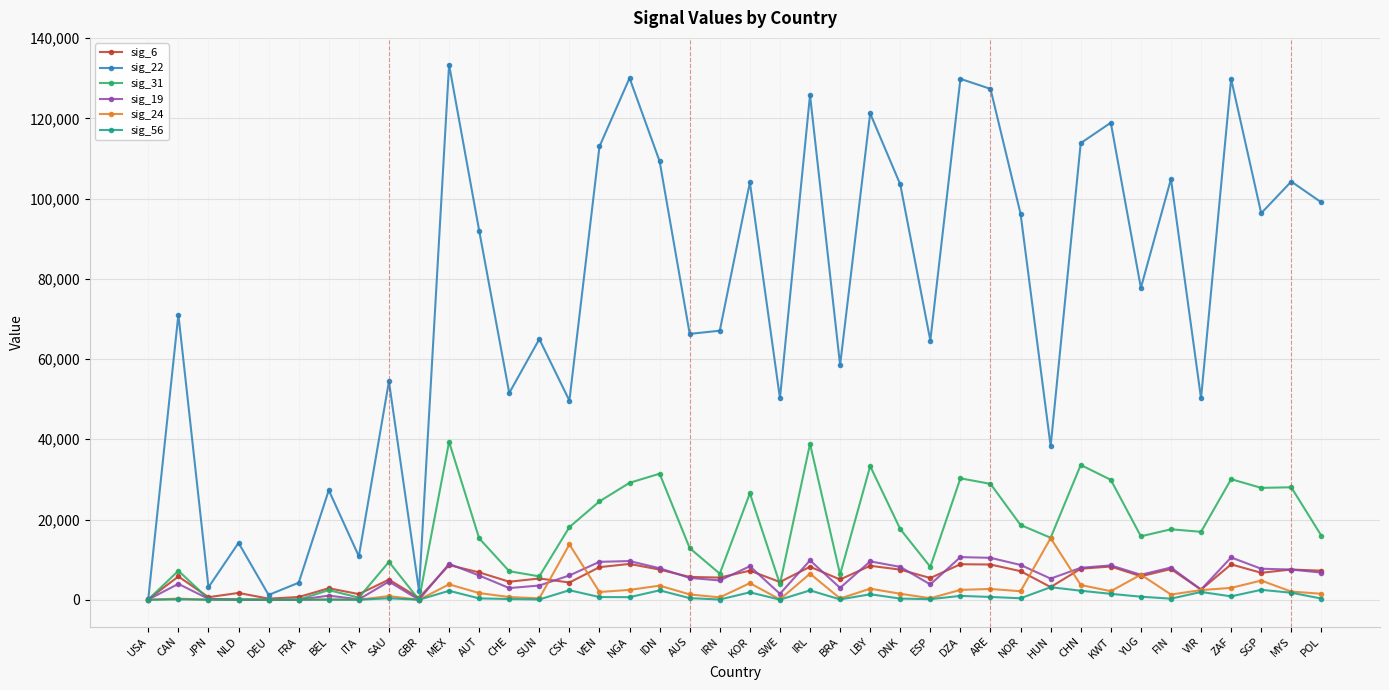

What is the difference between the highest and lowest values at NLD?

14182